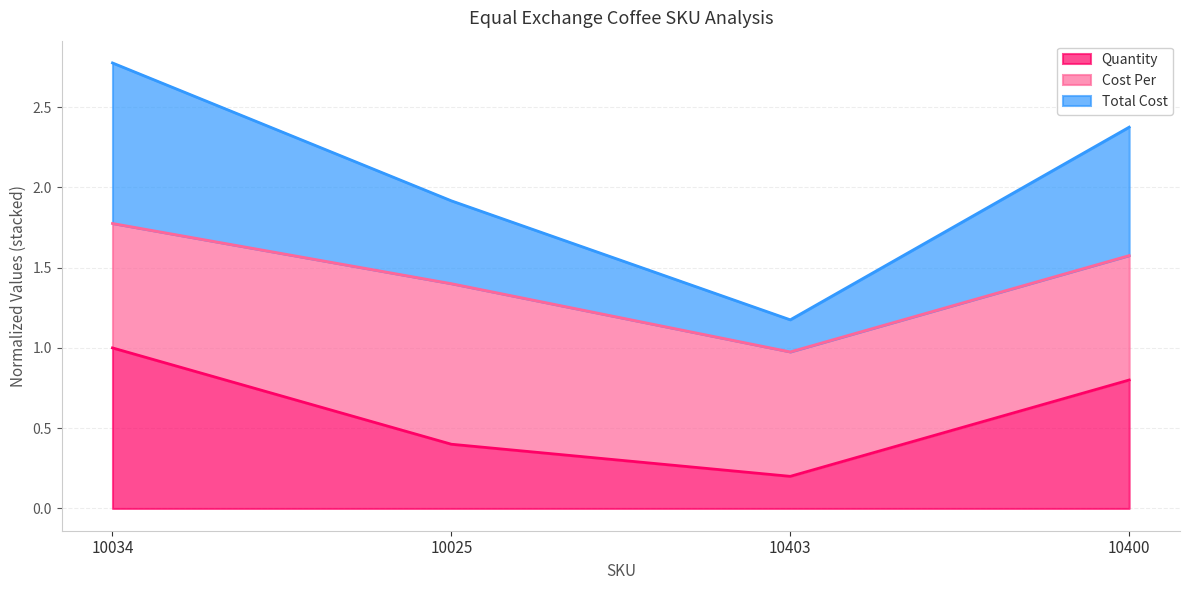

How many categories are shown in the chart?

4